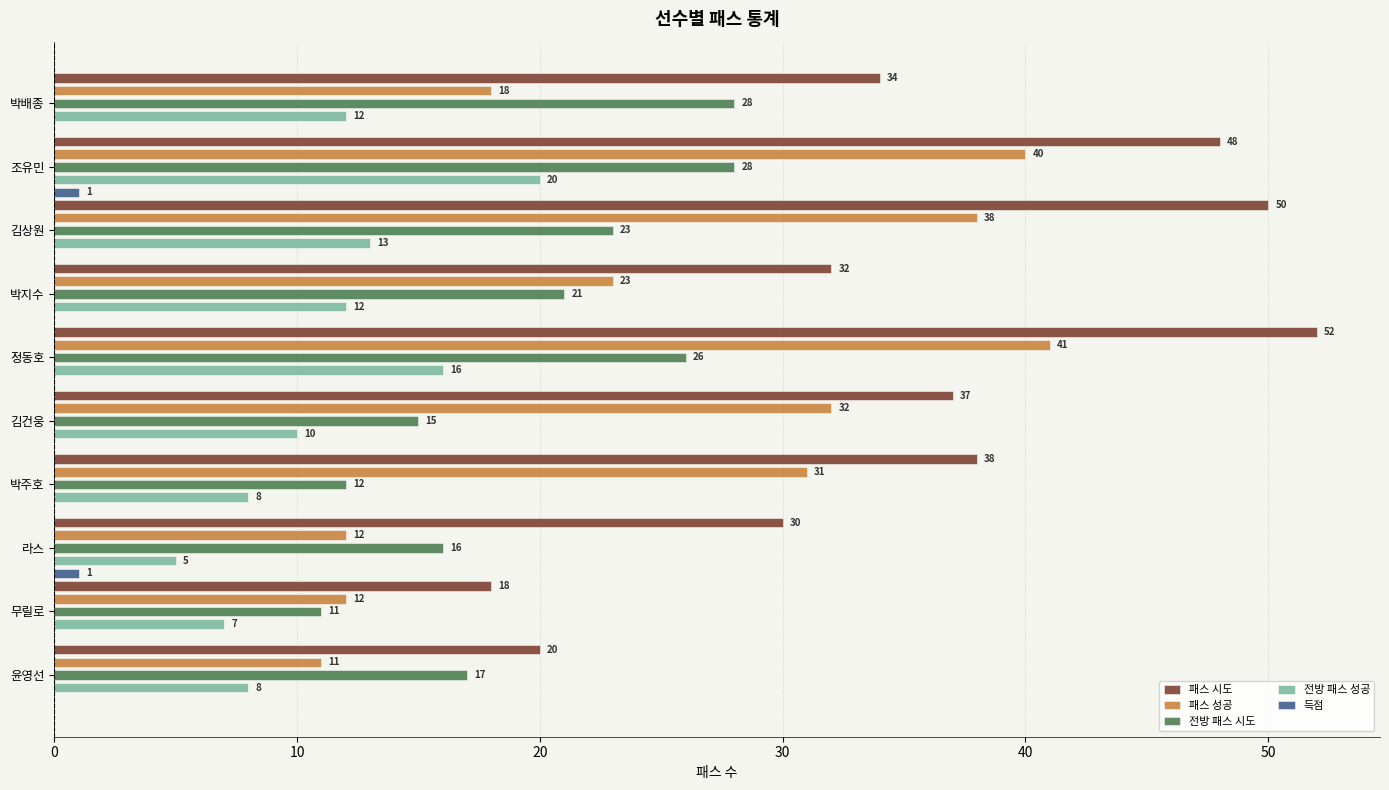

What is the highest value of the 전방 패스 성공 series?

20